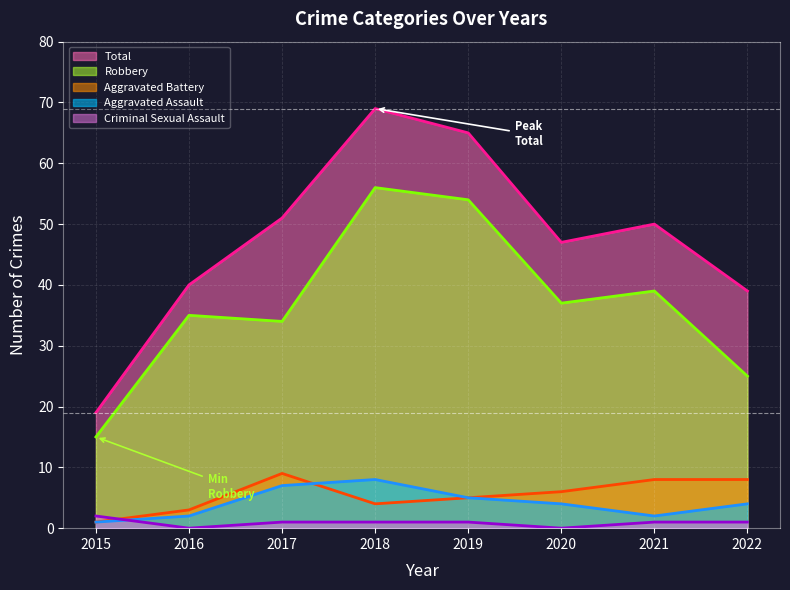

Reading right to left, what are all the values shown in this chart?

Aggravated Assault: 2022=4	2021=2	2020=4	2019=5	2018=8	2017=7	2016=2	2015=1
Aggravated Battery: 2022=8	2021=8	2020=6	2019=5	2018=4	2017=9	2016=3	2015=1
Criminal Sexual Assault: 2022=1	2021=1	2020=0	2019=1	2018=1	2017=1	2016=0	2015=2
Robbery: 2022=25	2021=39	2020=37	2019=54	2018=56	2017=34	2016=35	2015=15
Total: 2022=39	2021=50	2020=47	2019=65	2018=69	2017=51	2016=40	2015=19